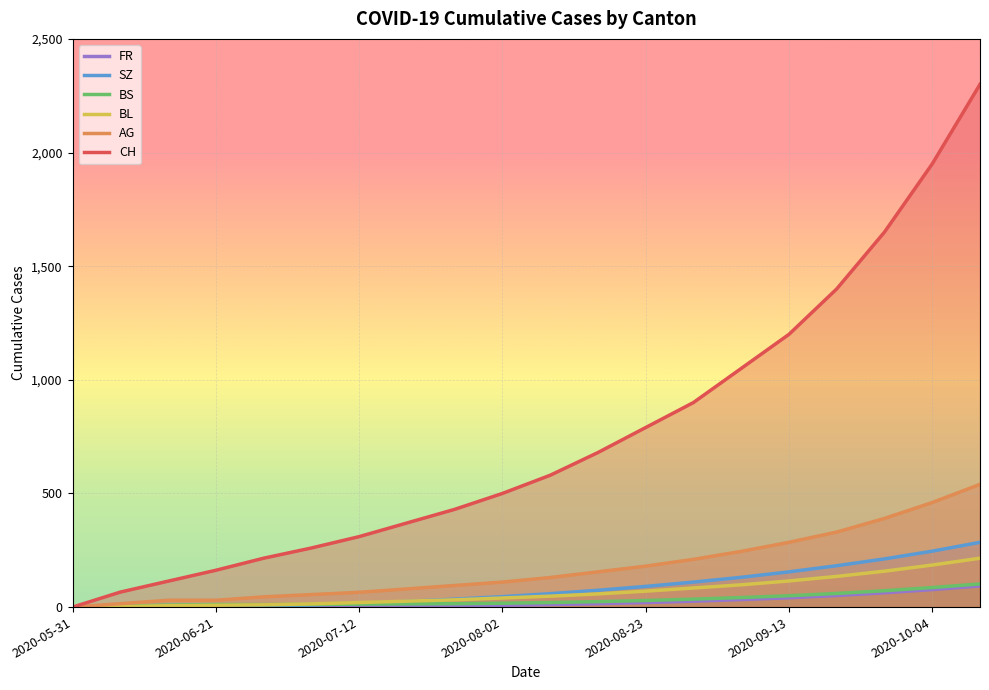

How many data points in SZ are above 59?

9